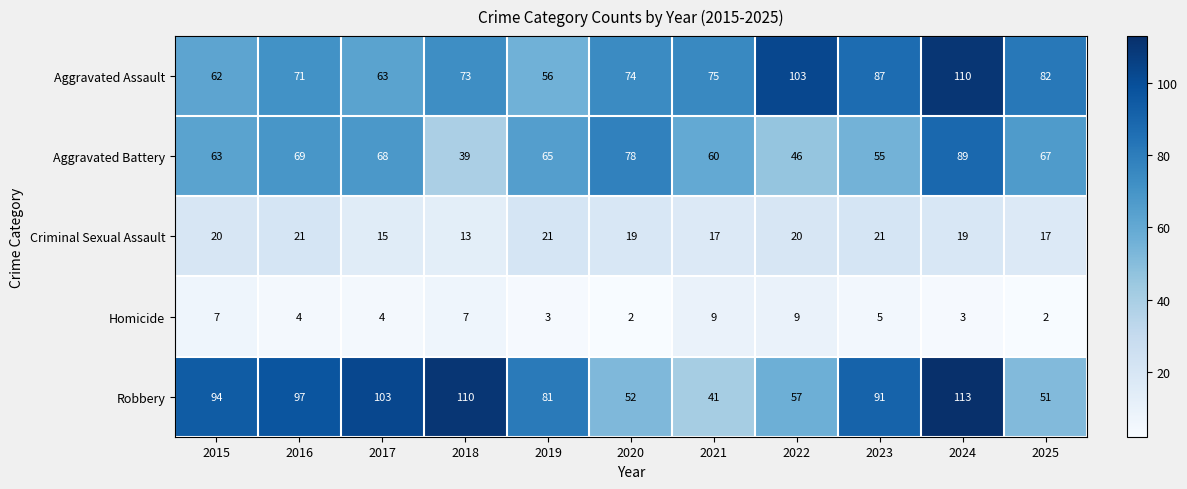

Which series has the largest range (max minus min)?

Robbery